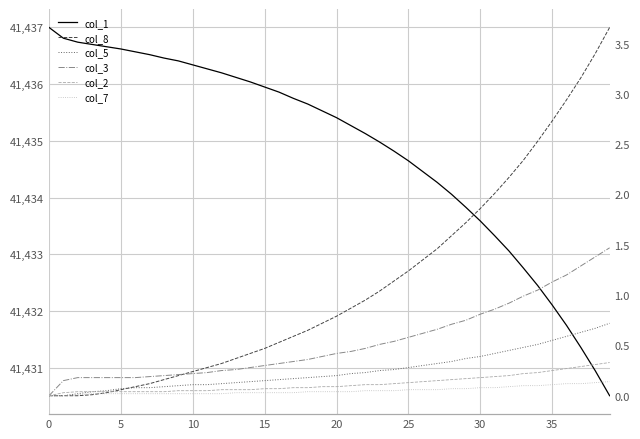

True or false: col_2 has a value of 0.0 at 5.

False